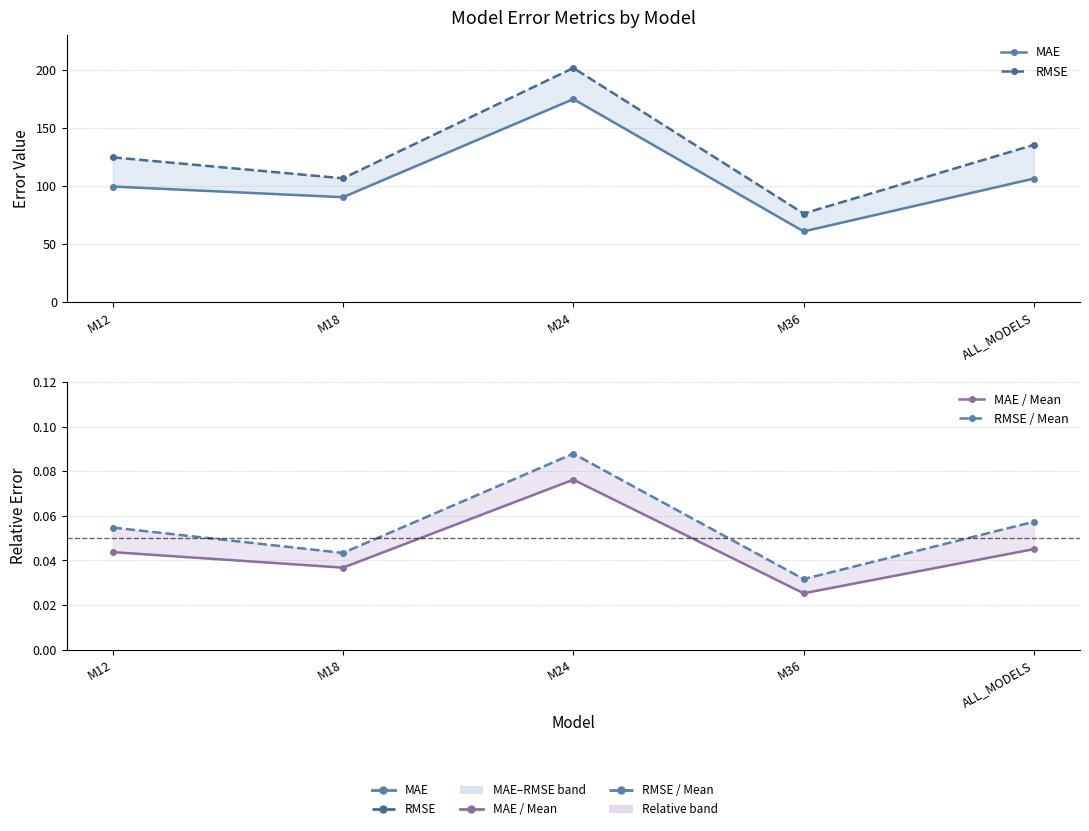

How many distinct data groups are displayed?

4